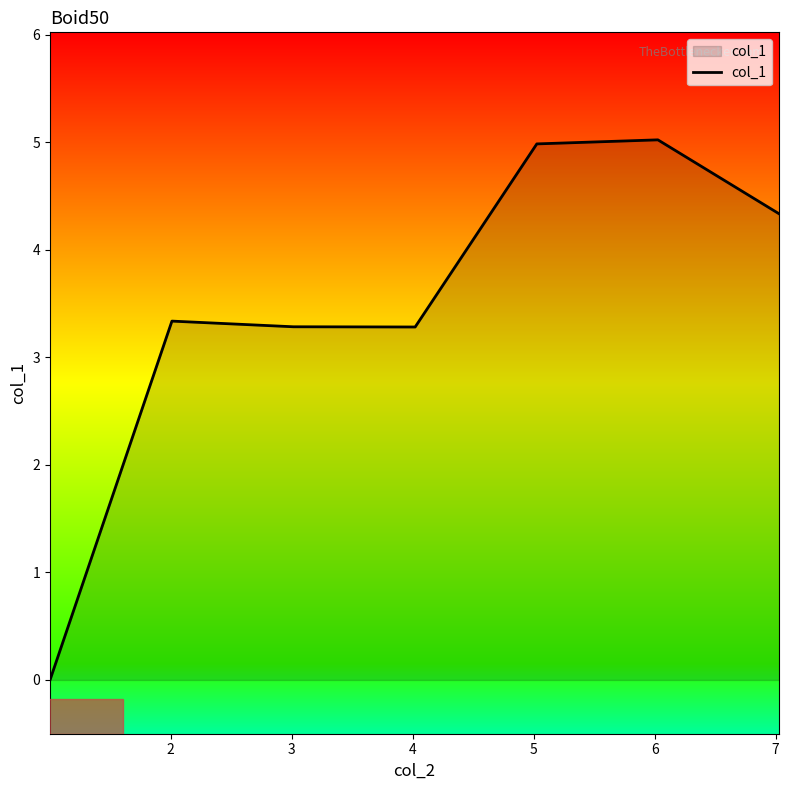

How many interior local peaks (higher than both neighbors) does the data have?

2